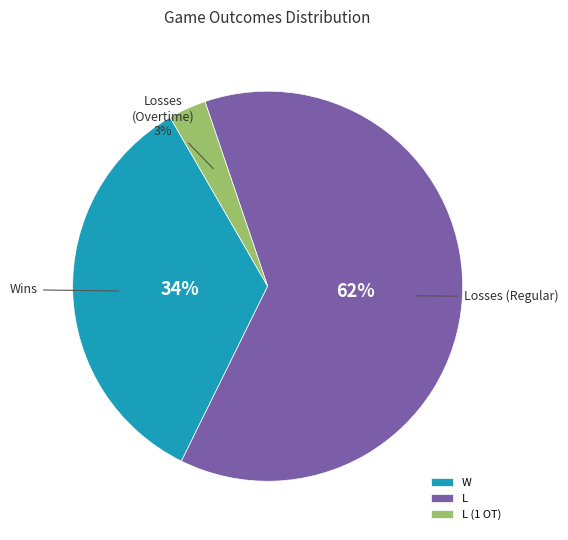

Combined, do L and L (1 OT) account for over 50%?

Yes